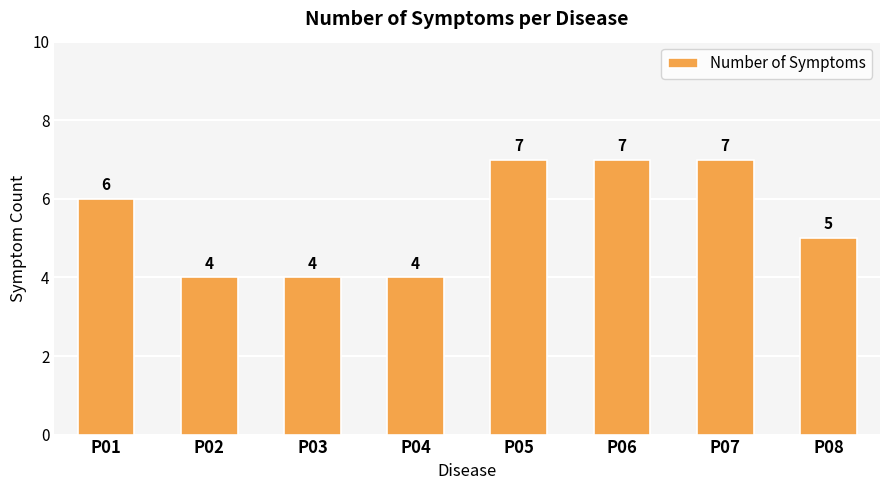

The chart shows a value of 7 at P05. True or false?

True